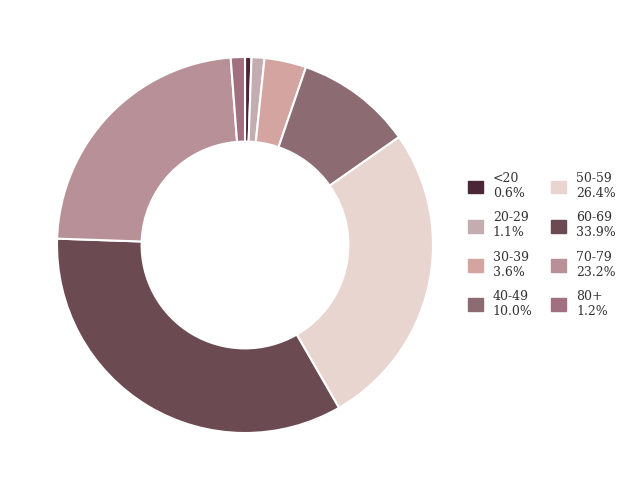

To the nearest percent, what is the combined percentage of 80+ and 70-79?

24%